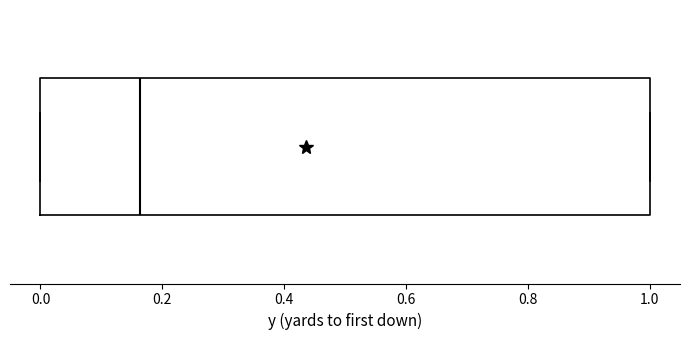

Read this box plot against the x-axis: the position of the median line, the range covered by the box, and the ends of both whiskers. The values are not printed on the chart, so give them approximately, as read against the axis.

median 0.16, box 0.00 to 1.00, whiskers 0.00 to 1.00